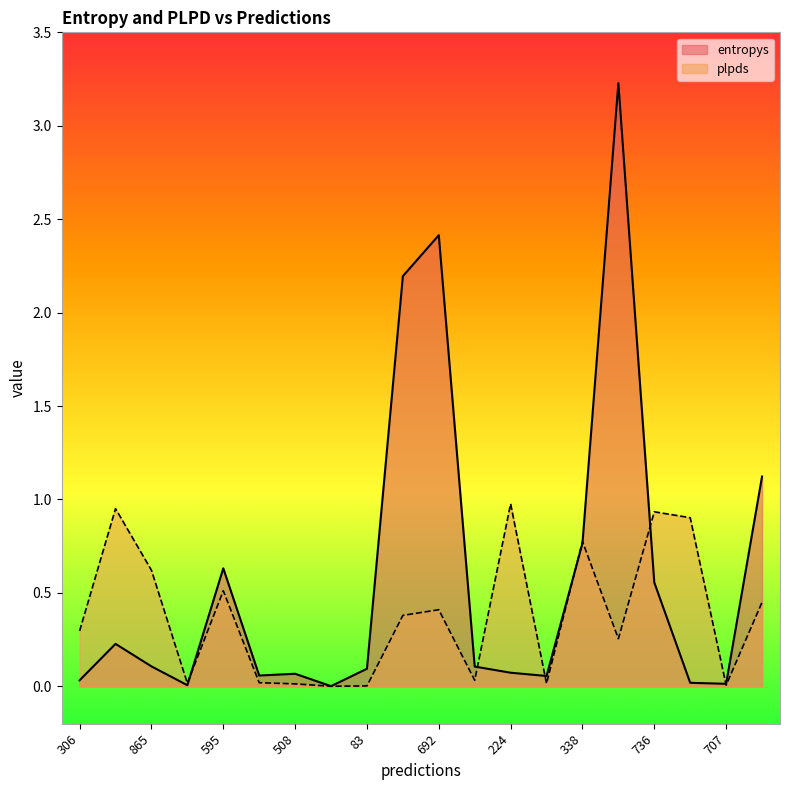

What is the sum of all entropys values?

11.8